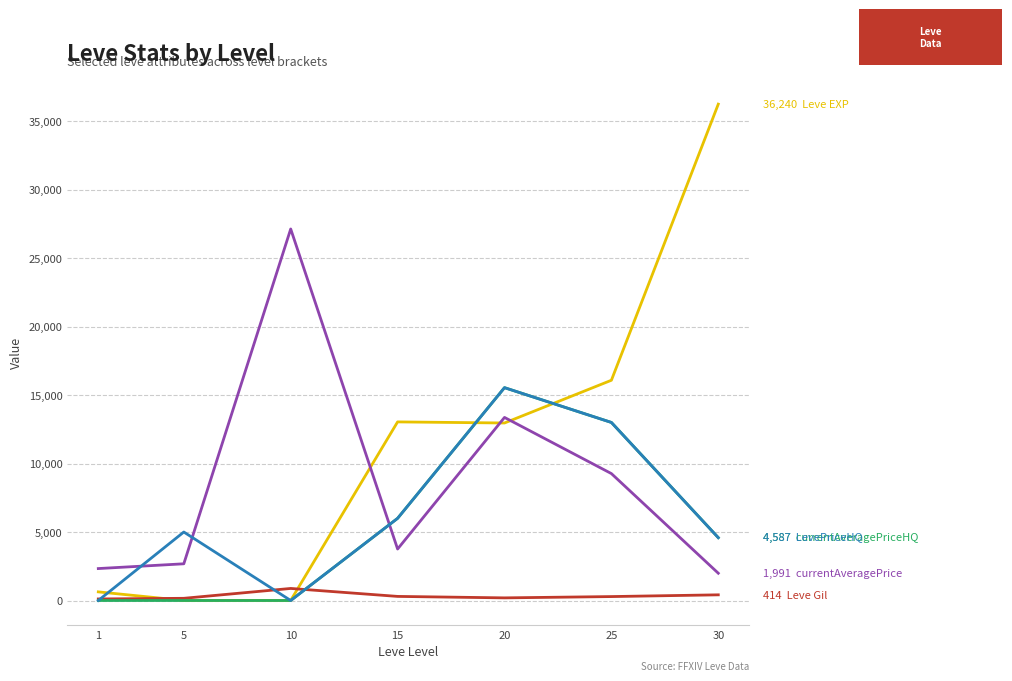

What is the maximum value shown in the chart?

36240.0